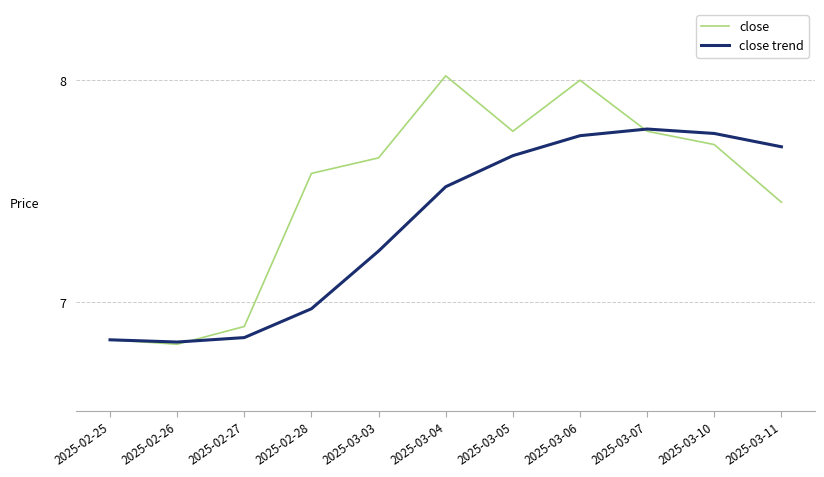

At 2025-03-04, list the series in order from smallest to largest.

close trend, close